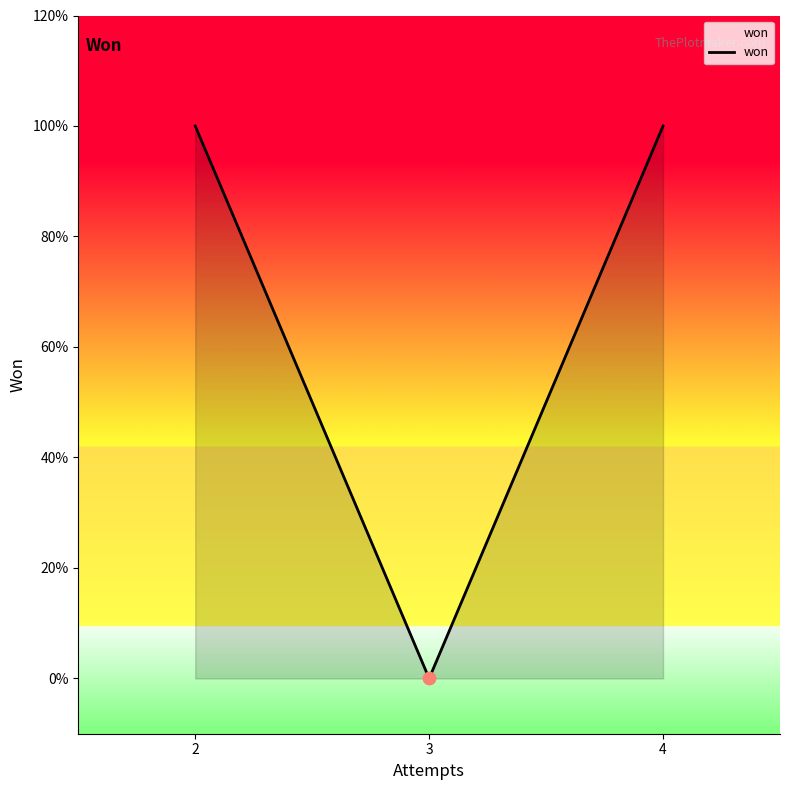

Between 3 and 4, which is larger?

4